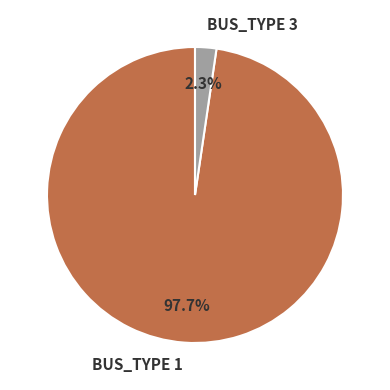

Does BUS_TYPE 1 represent more than half of the total?

Yes